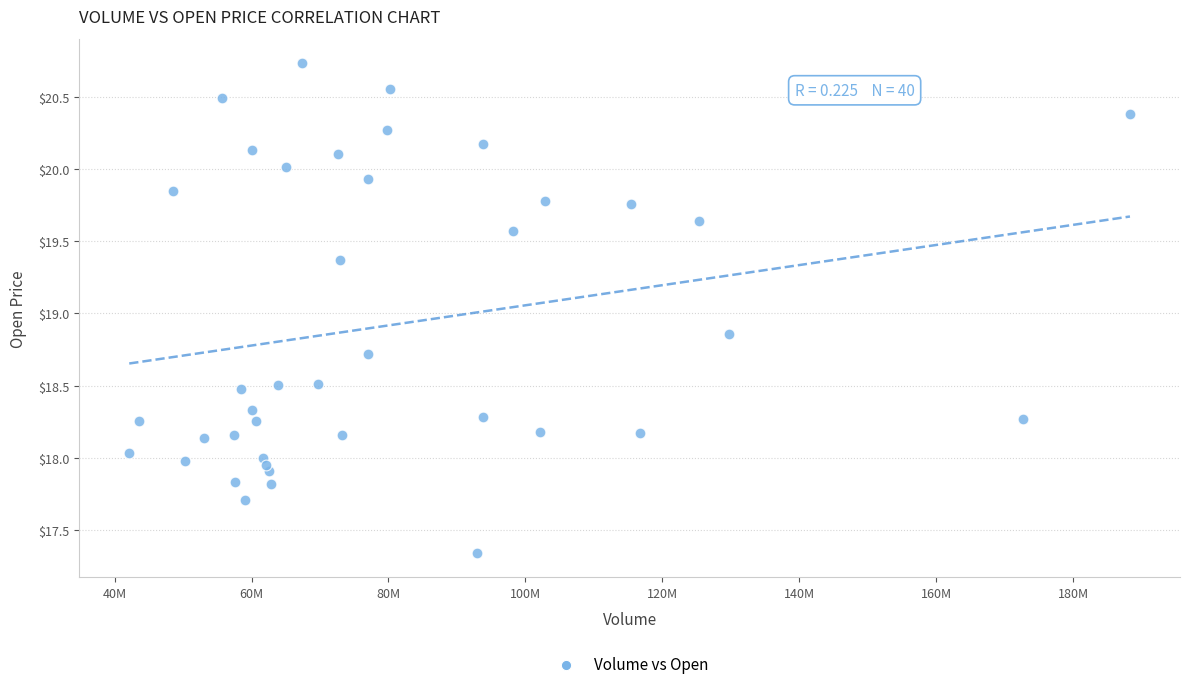

What is the range of Y values (max minus min)?

3.4